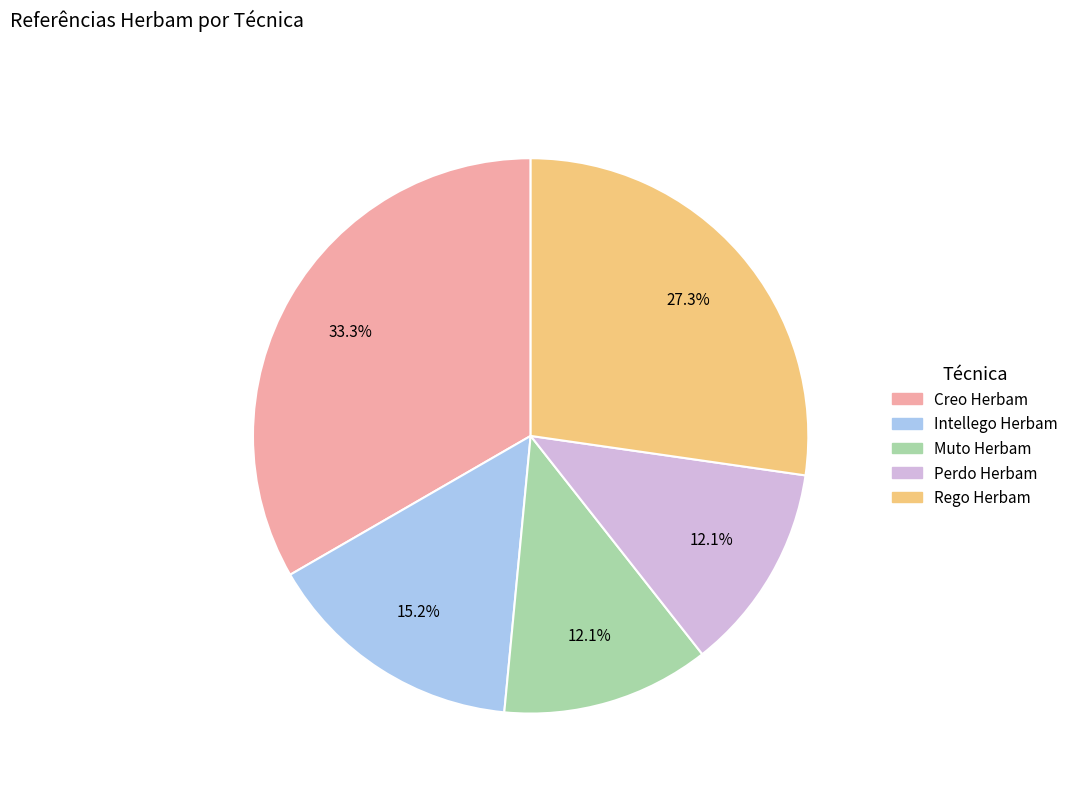

Which category has the biggest portion of the pie?

Creo Herbam